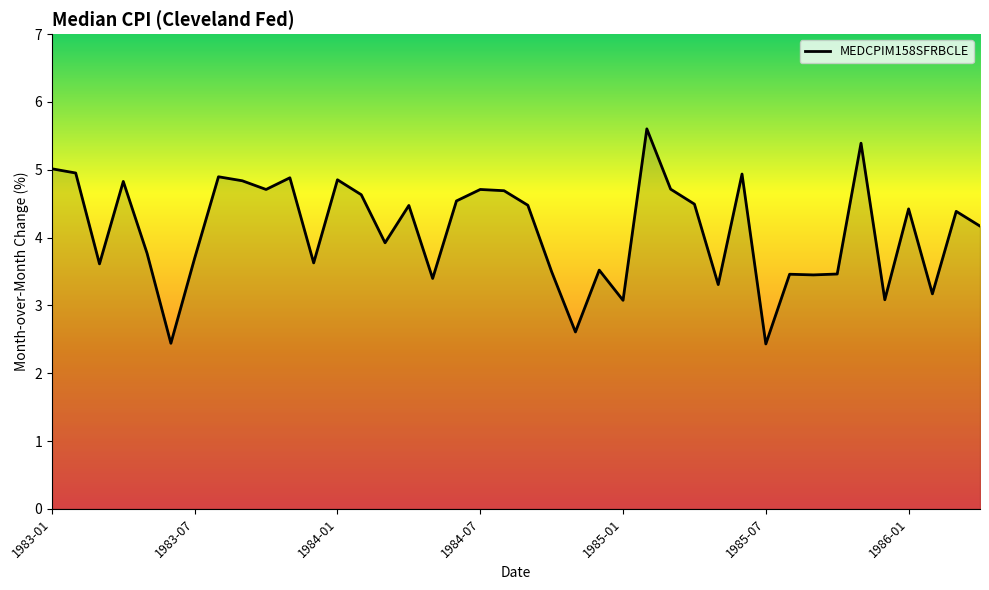

What is the maximum value shown in the chart?

5.6